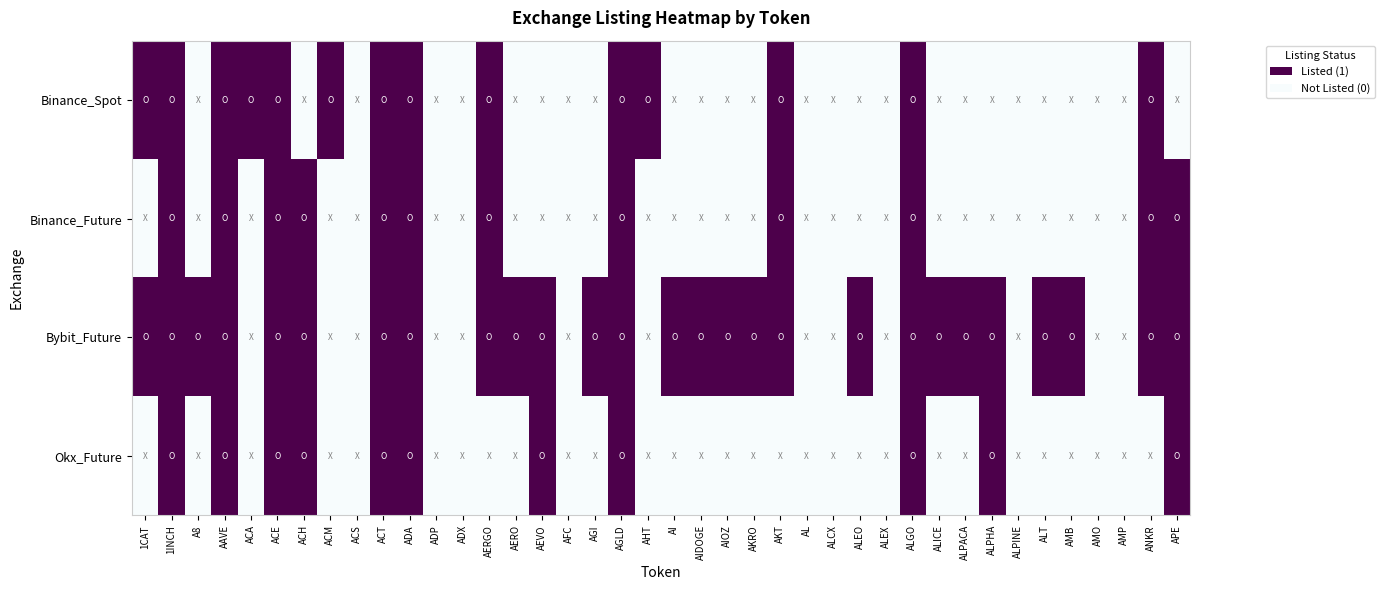

Reading right to left, list all the values displayed in this chart.

Binance_Spot: APE=0	ANKR=1	AMP=0	AMO=0	AMB=0	ALT=0	ALPINE=0	ALPHA=0	ALPACA=0	ALICE=0	ALGO=1	ALEX=0	ALEO=0	ALCX=0	AL=0	AKT=1	AKRO=0	AIOZ=0	AIDOGE=0	AI=0	AHT=1	AGLD=1	AGI=0	AFC=0	AEVO=0	AERO=0	AERGO=1	ADX=0	ADP=0	ADA=1	ACT=1	ACS=0	ACM=1	ACH=0	ACE=1	ACA=1	AAVE=1	A8=0	1INCH=1	1CAT=1
Binance_Future: APE=1	ANKR=1	AMP=0	AMO=0	AMB=0	ALT=0	ALPINE=0	ALPHA=0	ALPACA=0	ALICE=0	ALGO=1	ALEX=0	ALEO=0	ALCX=0	AL=0	AKT=1	AKRO=0	AIOZ=0	AIDOGE=0	AI=0	AHT=0	AGLD=1	AGI=0	AFC=0	AEVO=0	AERO=0	AERGO=1	ADX=0	ADP=0	ADA=1	ACT=1	ACS=0	ACM=0	ACH=1	ACE=1	ACA=0	AAVE=1	A8=0	1INCH=1	1CAT=0
Bybit_Future: APE=1	ANKR=1	AMP=0	AMO=0	AMB=1	ALT=1	ALPINE=0	ALPHA=1	ALPACA=1	ALICE=1	ALGO=1	ALEX=0	ALEO=1	ALCX=0	AL=0	AKT=1	AKRO=1	AIOZ=1	AIDOGE=1	AI=1	AHT=0	AGLD=1	AGI=1	AFC=0	AEVO=1	AERO=1	AERGO=1	ADX=0	ADP=0	ADA=1	ACT=1	ACS=0	ACM=0	ACH=1	ACE=1	ACA=0	AAVE=1	A8=1	1INCH=1	1CAT=1
Okx_Future: APE=1	ANKR=0	AMP=0	AMO=0	AMB=0	ALT=0	ALPINE=0	ALPHA=1	ALPACA=0	ALICE=0	ALGO=1	ALEX=0	ALEO=0	ALCX=0	AL=0	AKT=0	AKRO=0	AIOZ=0	AIDOGE=0	AI=0	AHT=0	AGLD=1	AGI=0	AFC=0	AEVO=1	AERO=0	AERGO=0	ADX=0	ADP=0	ADA=1	ACT=1	ACS=0	ACM=0	ACH=1	ACE=1	ACA=0	AAVE=1	A8=0	1INCH=1	1CAT=0